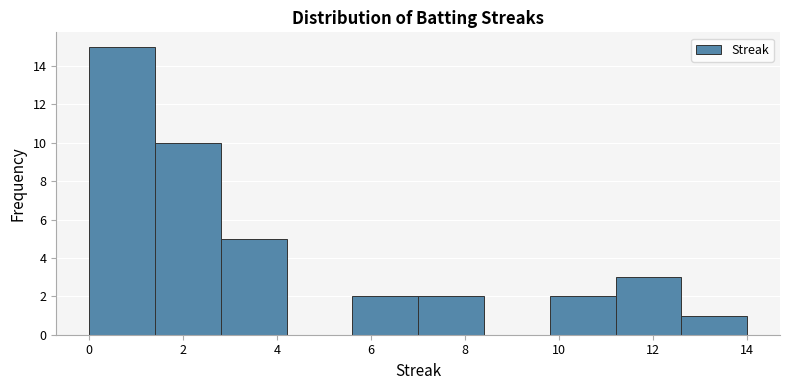

Which range on the x-axis has the tallest bar?

0.0 to 1.4